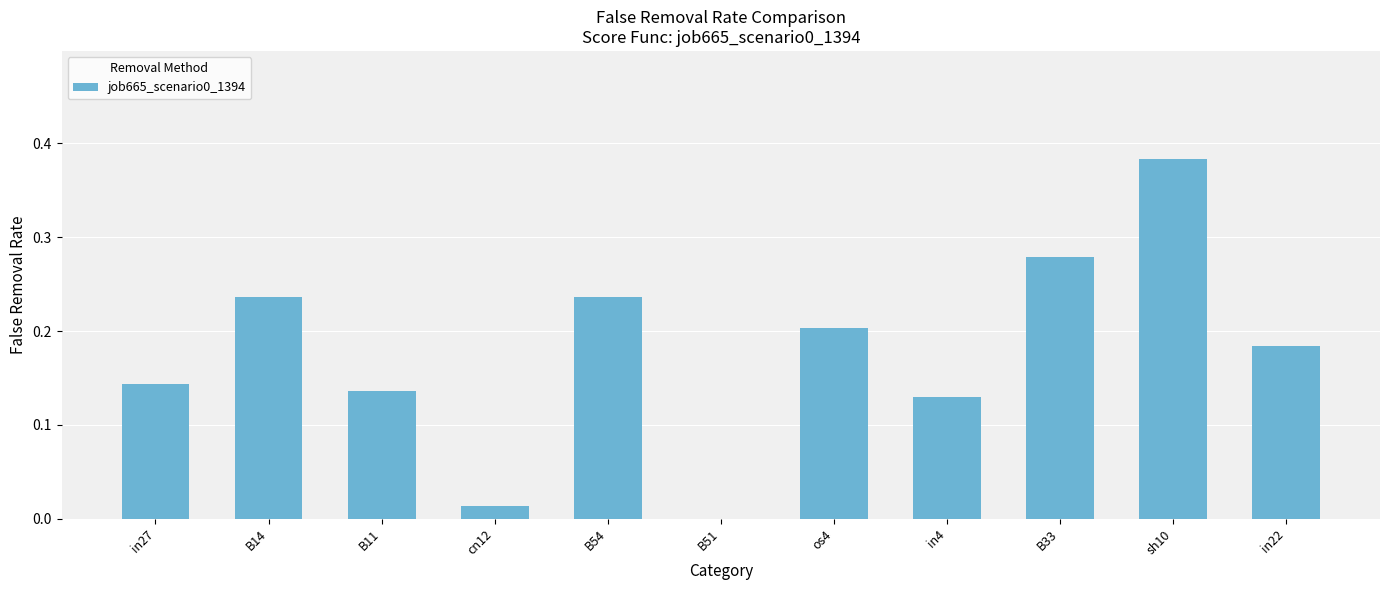

How many values are above zero?

10